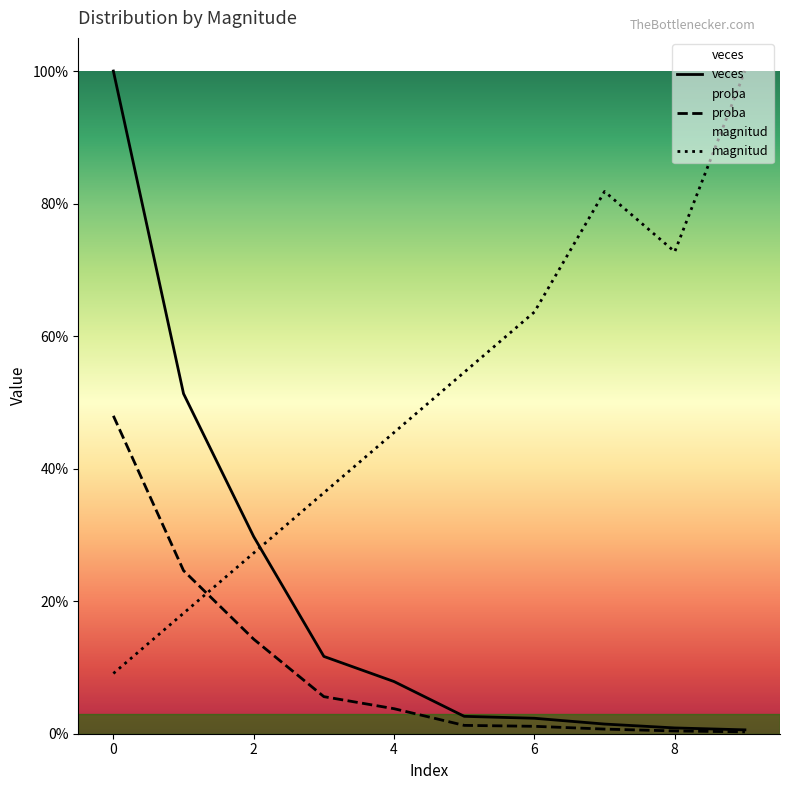

Is this an area chart (filled region under the line)?

No